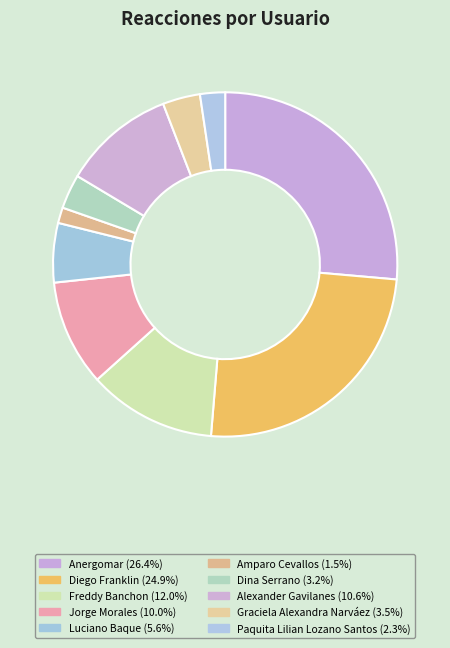

Is it true that Paquita Lilian Lozano Santos is 2% of the pie?

True